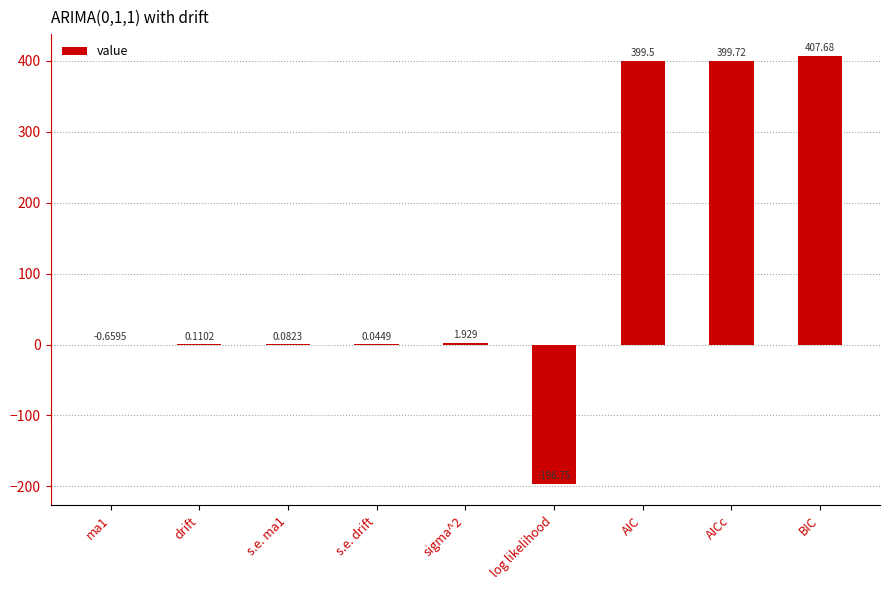

How many data points are above 0?

7